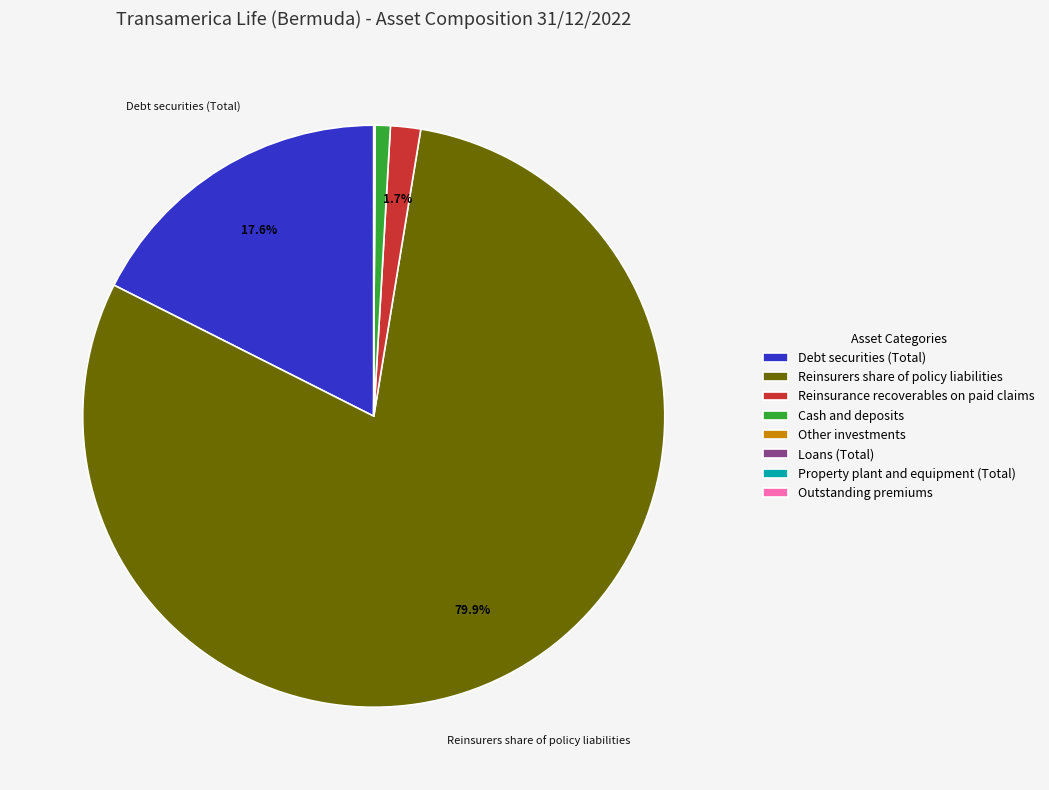

What is the largest slice in the pie chart?

Reinsurers share of policy liabilities